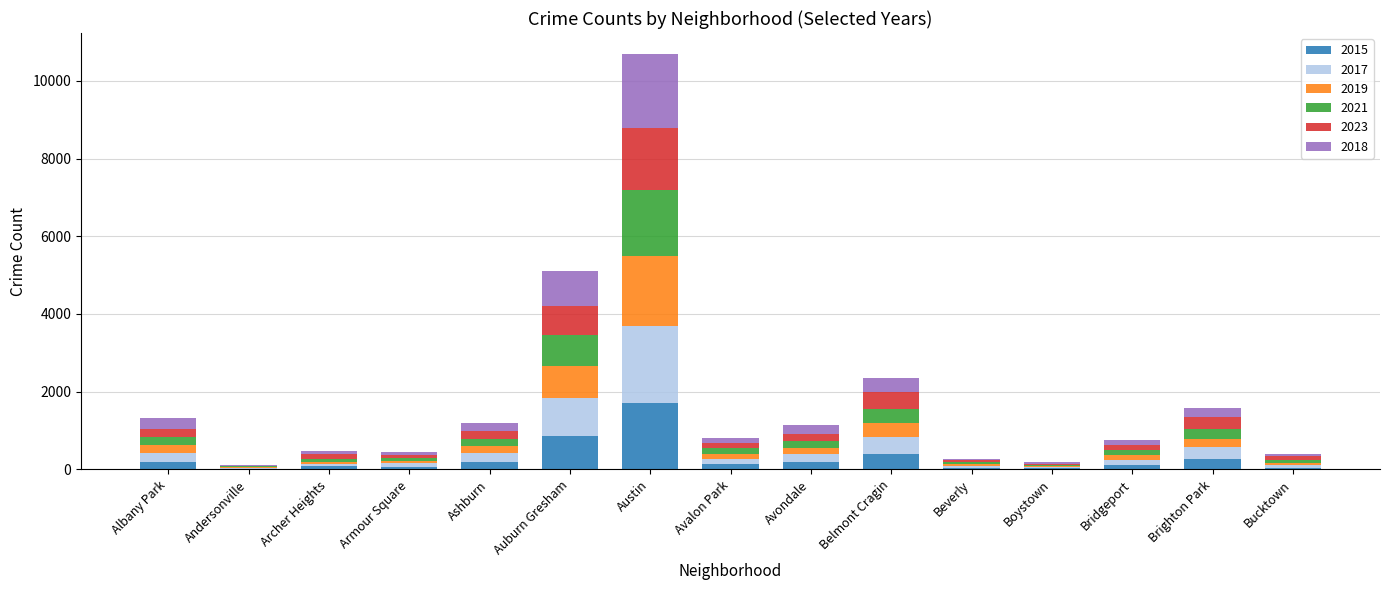

At which category is the sum across all series the highest?

Austin